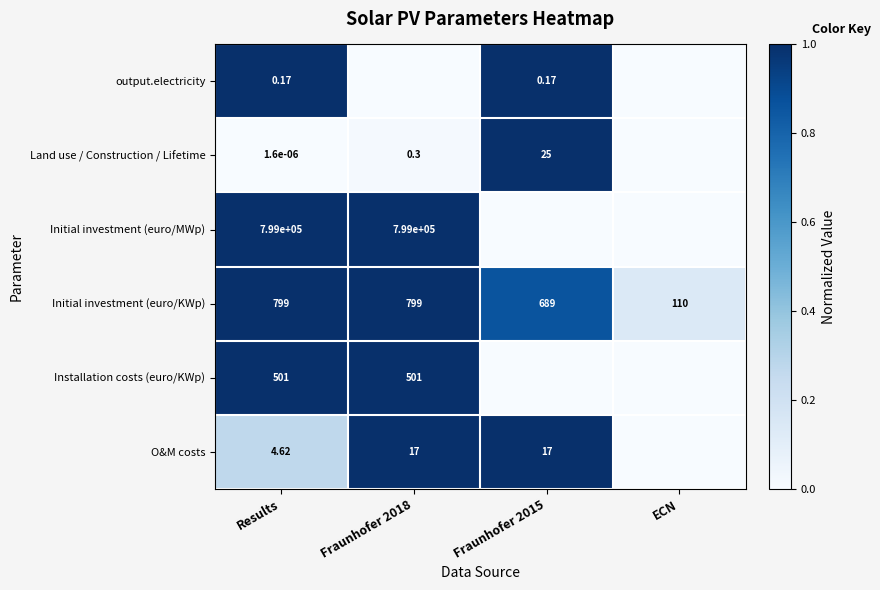

Is the value of Initial investment (euro/KWp) at Results greater than the value of Initial investment (euro/MWp) at Results?

No